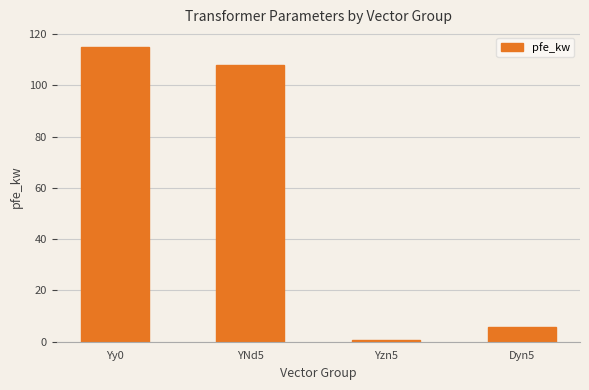

Does the chart contain stacked bars?

No